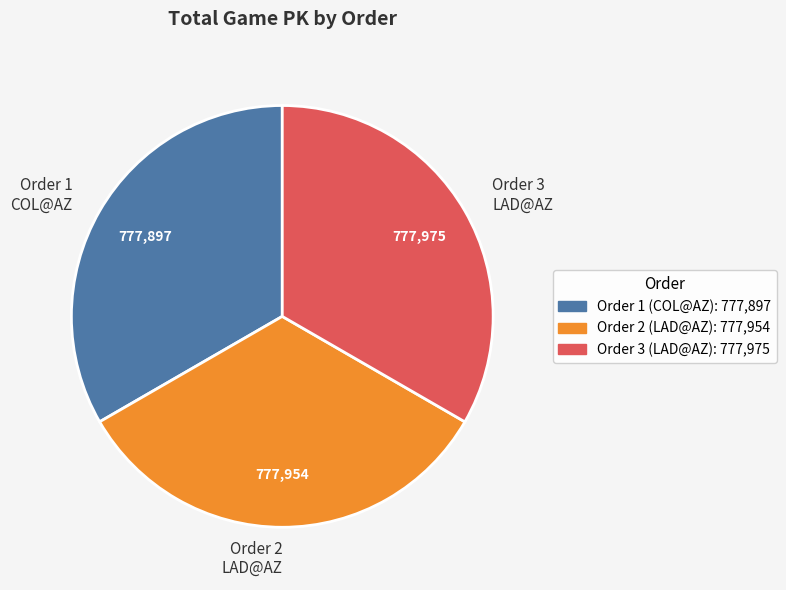

Combined, do Order 1 and Order 2 account for over 50%?

Yes